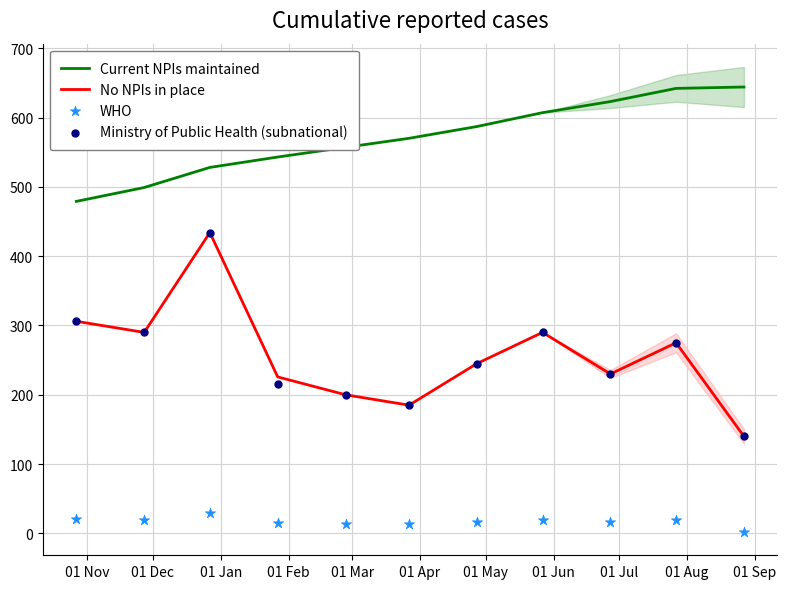

At how many categories does at least one series exceed 270?

11